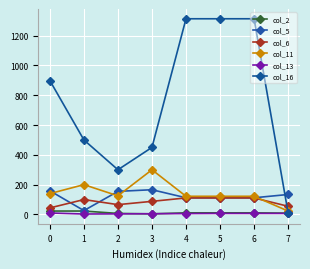

The value of col_16 at 4 is 415. True or false?

False